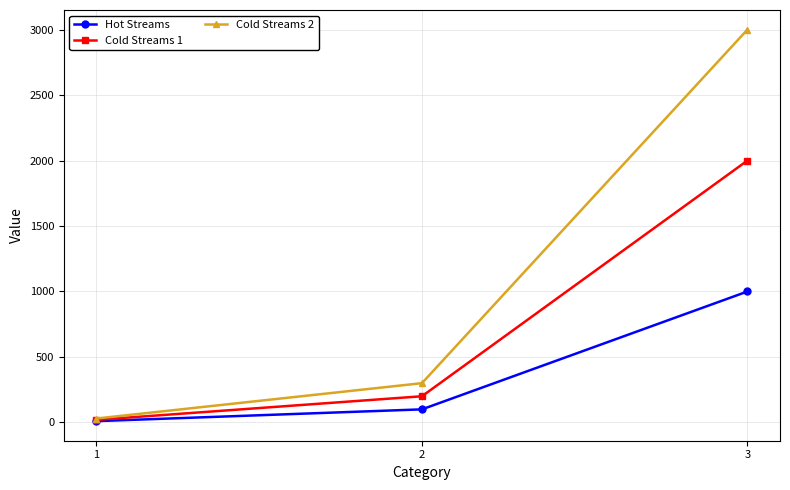

The Hot Streams series shows 100 at 2. True or false?

True